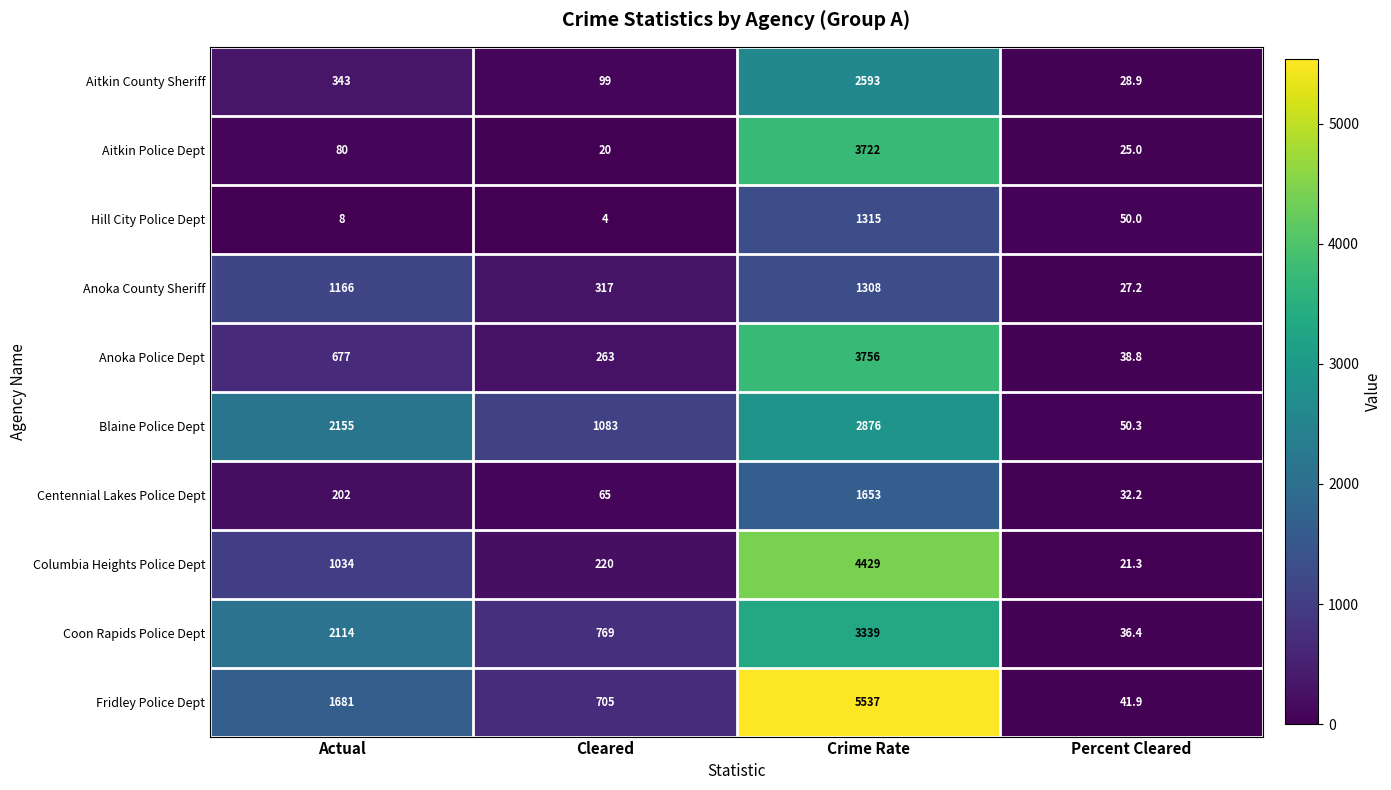

What is the difference between the maximum and minimum values in the Anoka Police Dept series?

3717.2